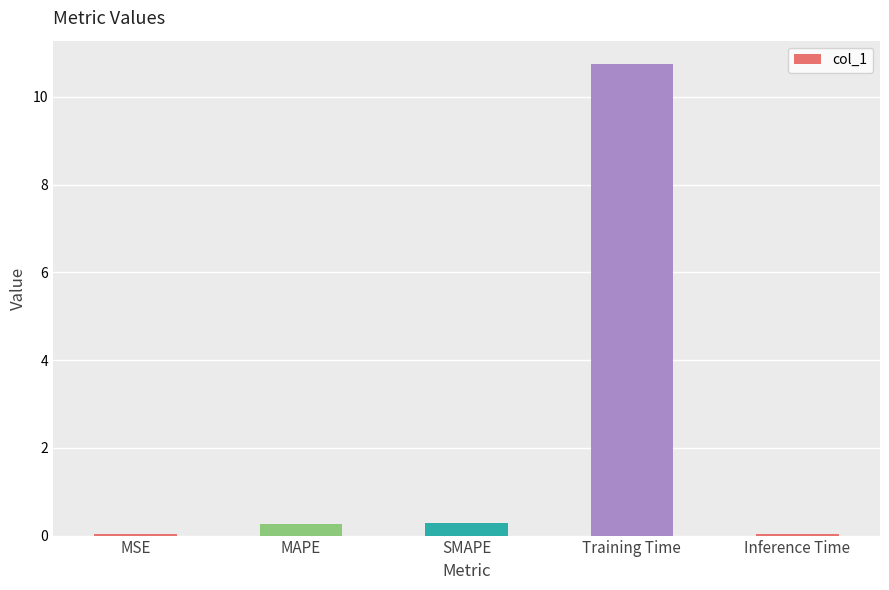

Is it true that the value at MAPE is 0.3?

True